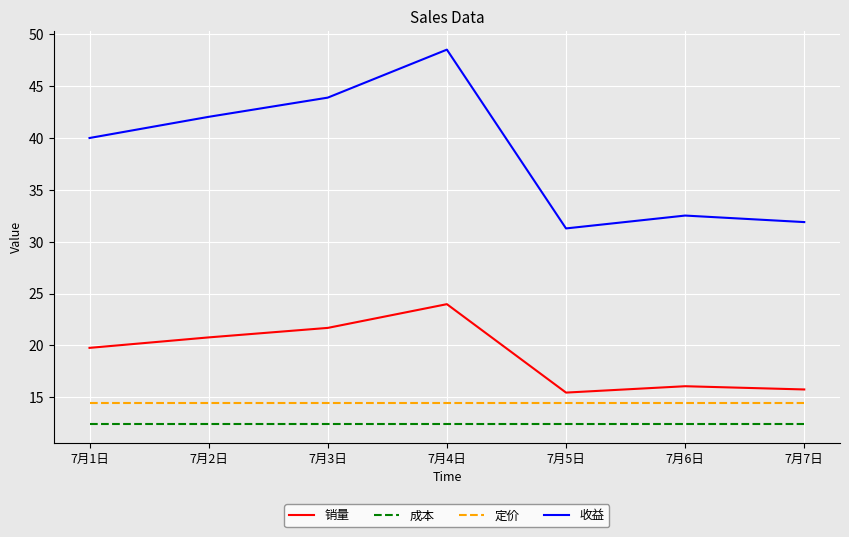

Is it true that 销量 equals 15.8 at 7月7日?

True